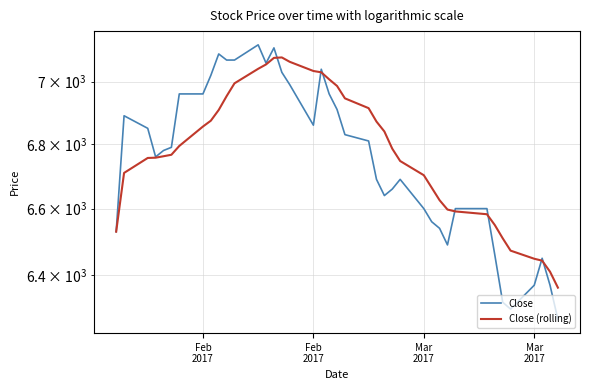

What are all the series names shown in the legend?

Close, Close (rolling)